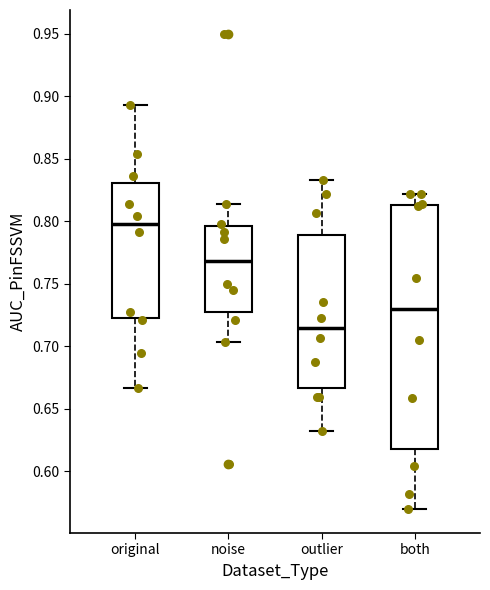

Reading left to right, transcribe this box plot: for each box, give where its median line is, the range the box spans, and where its two whiskers end, as read against the y-axis. The values are not printed on the chart, so give them approximately, as read against the axis.

original: median 0.800, box 0.725 to 0.830, whiskers 0.665 to 0.895
noise: median 0.770, box 0.725 to 0.795, whiskers 0.705 to 0.815
outlier: median 0.715, box 0.665 to 0.790, whiskers 0.630 to 0.835
both: median 0.730, box 0.620 to 0.815, whiskers 0.570 to 0.820